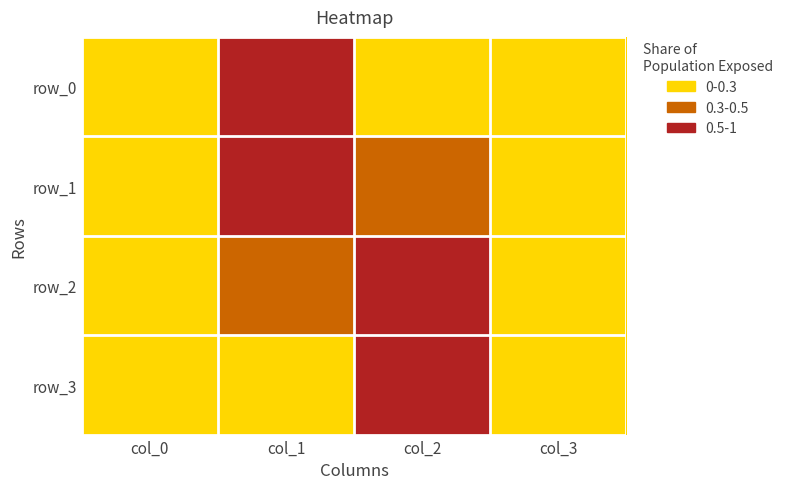

At which category is the sum across all series the highest?

col_1